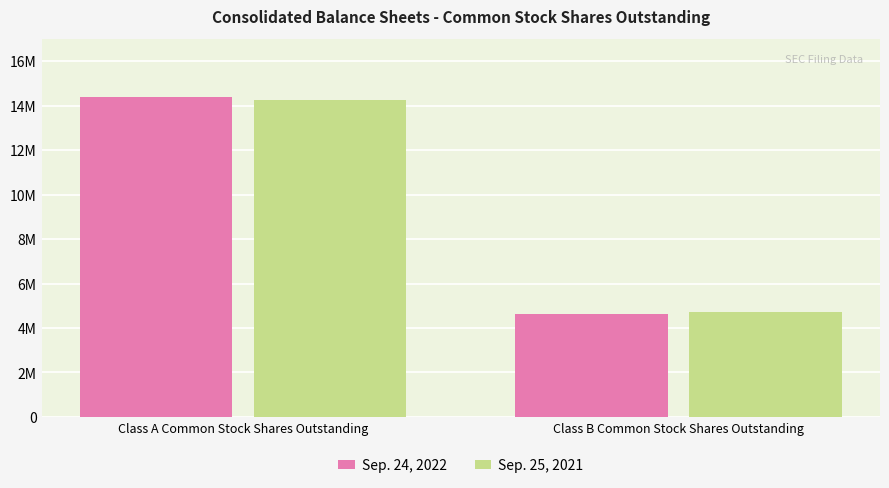

What are all the series names shown in the legend?

Sep. 24, 2022, Sep. 25, 2021